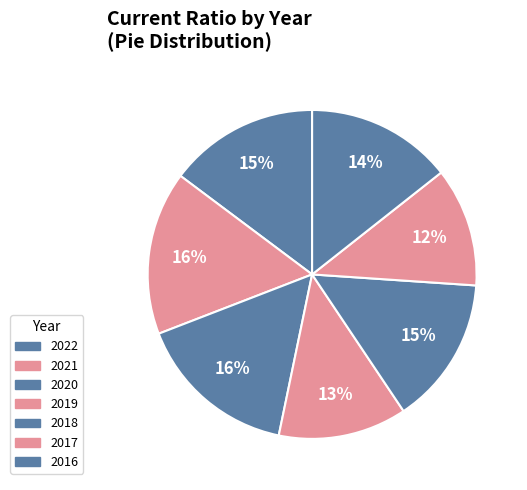

What is the ratio of the value at 2022 to the value at 2016?

1.0